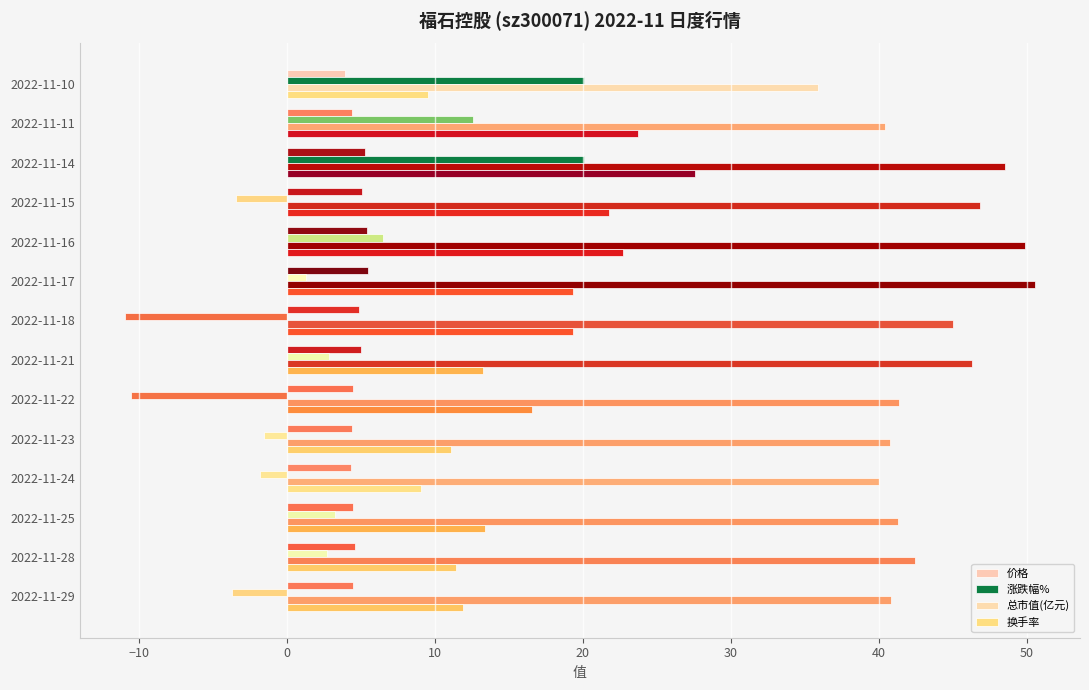

How many distinct data groups are displayed?

4